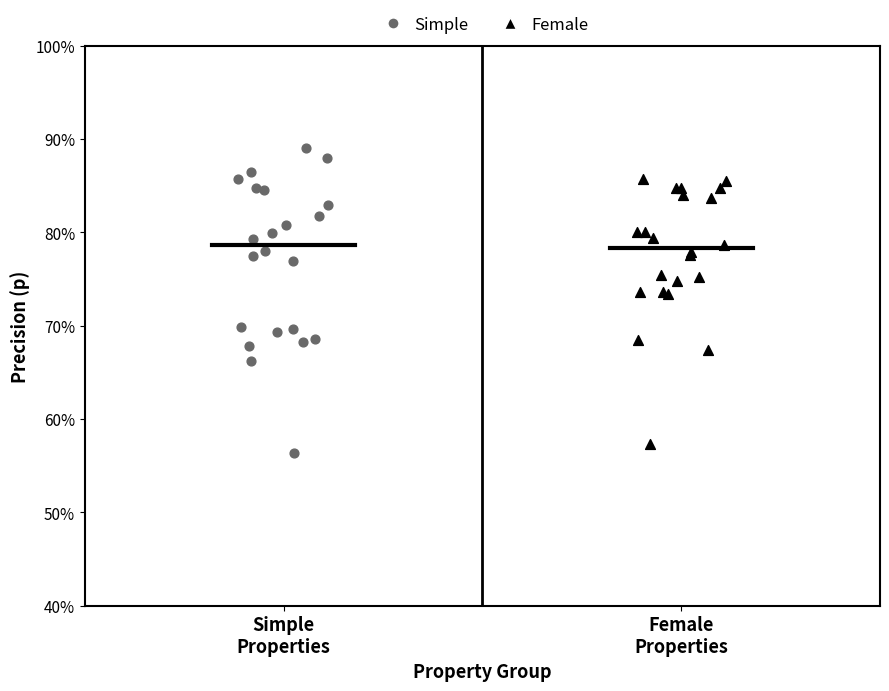

Which series has the widest spread of Y values?

Simple